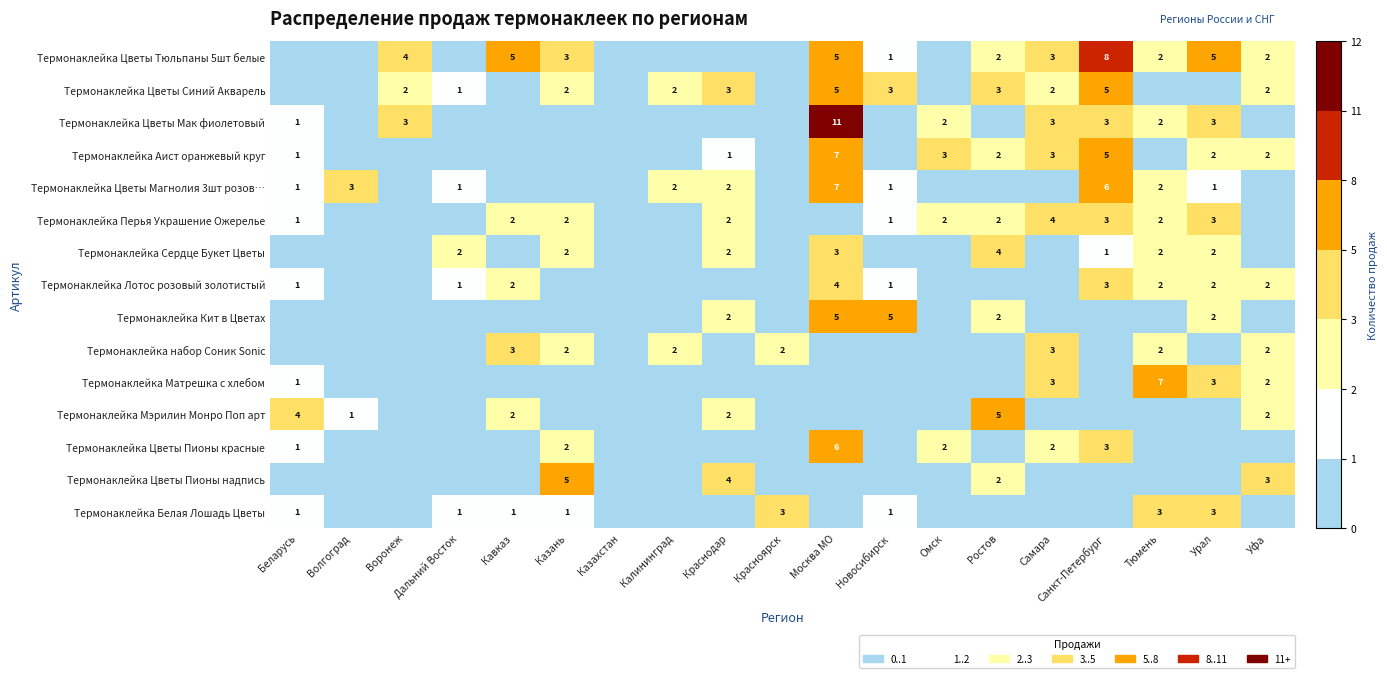

Is it true that Термонаклейка Цветы Магнолия 3шт розов… equals 2 at Дальний Восток?

False